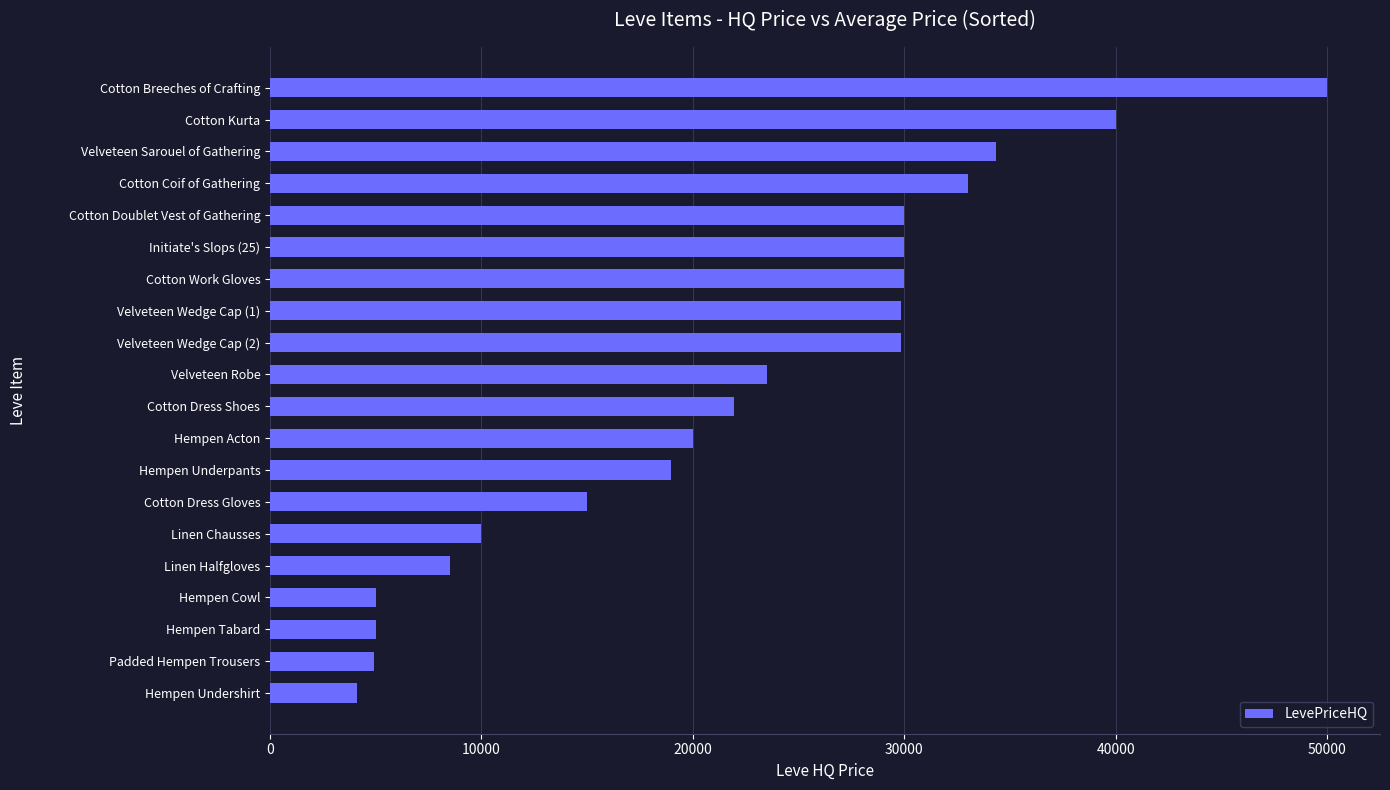

At which category does the chart reach its peak across all series?

Cotton Breeches of Crafting